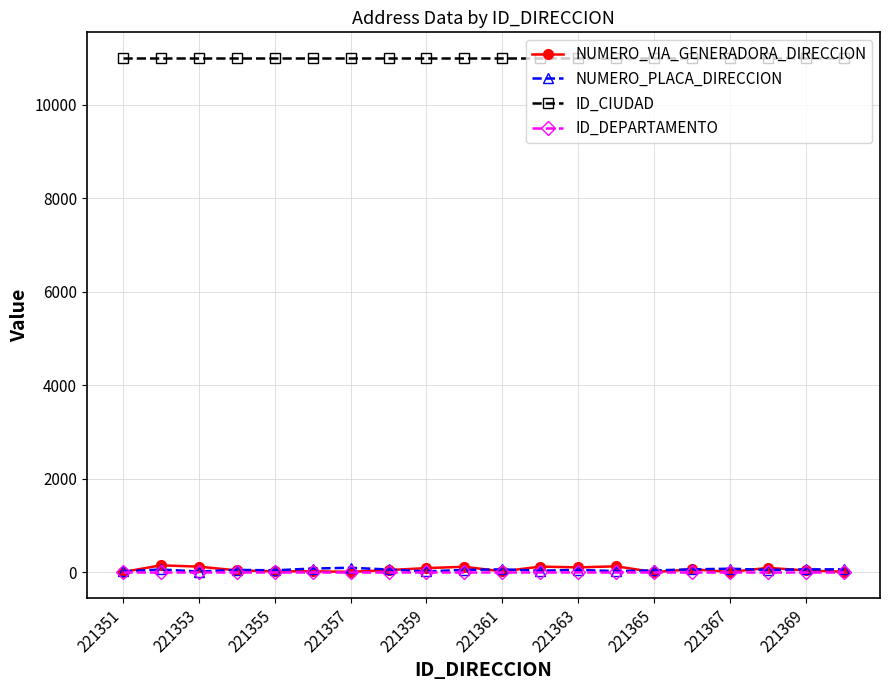

What is the greatest value displayed?

11001